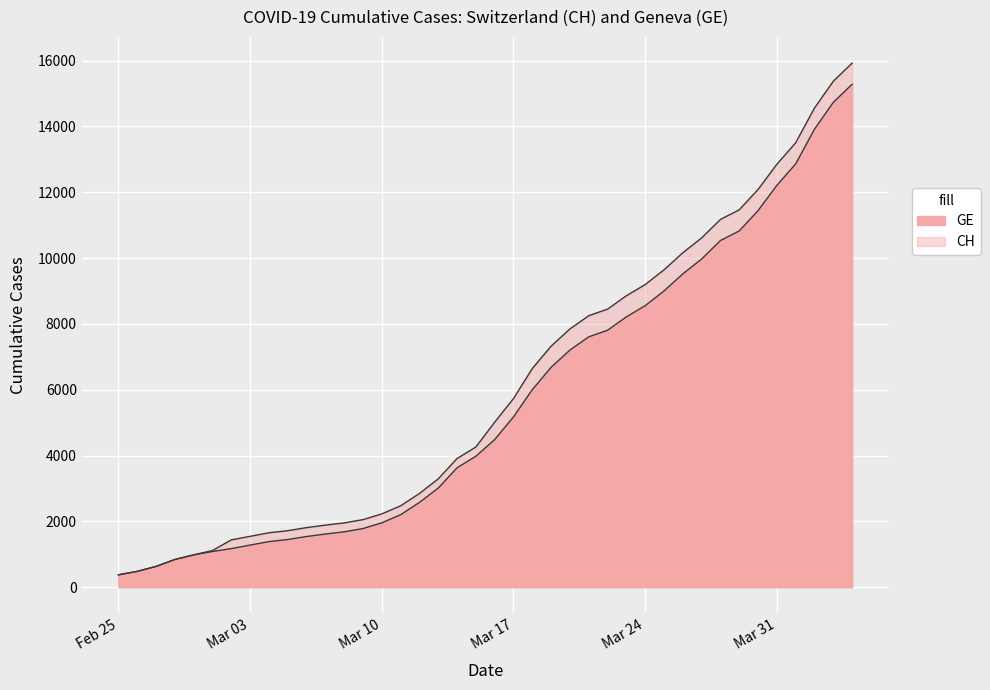

List the series in order of their overall mean, highest first.

CH, GE